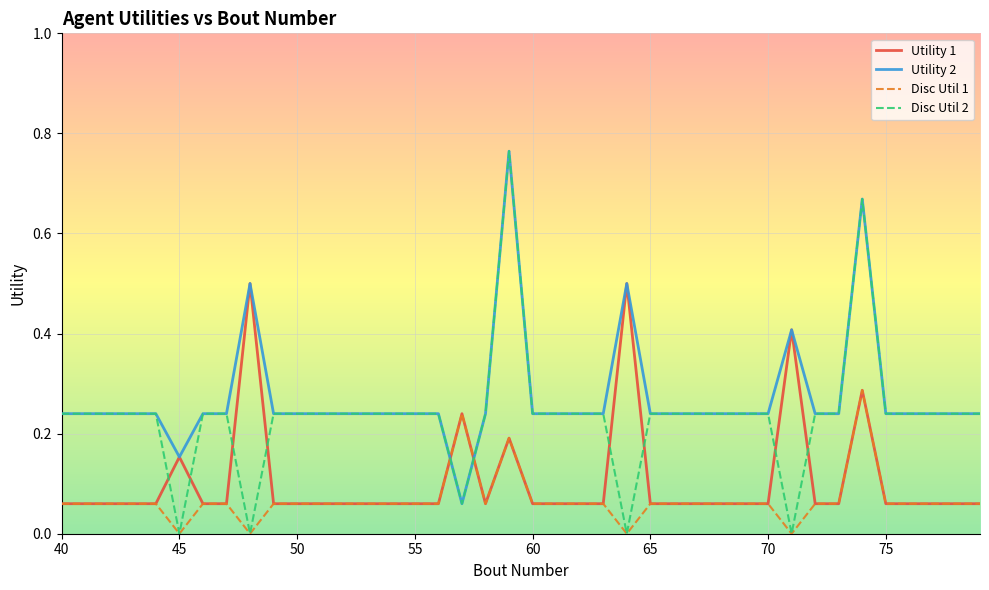

List the series in order of their overall mean, highest first.

Utility 2, Disc Util 2, Utility 1, Disc Util 1